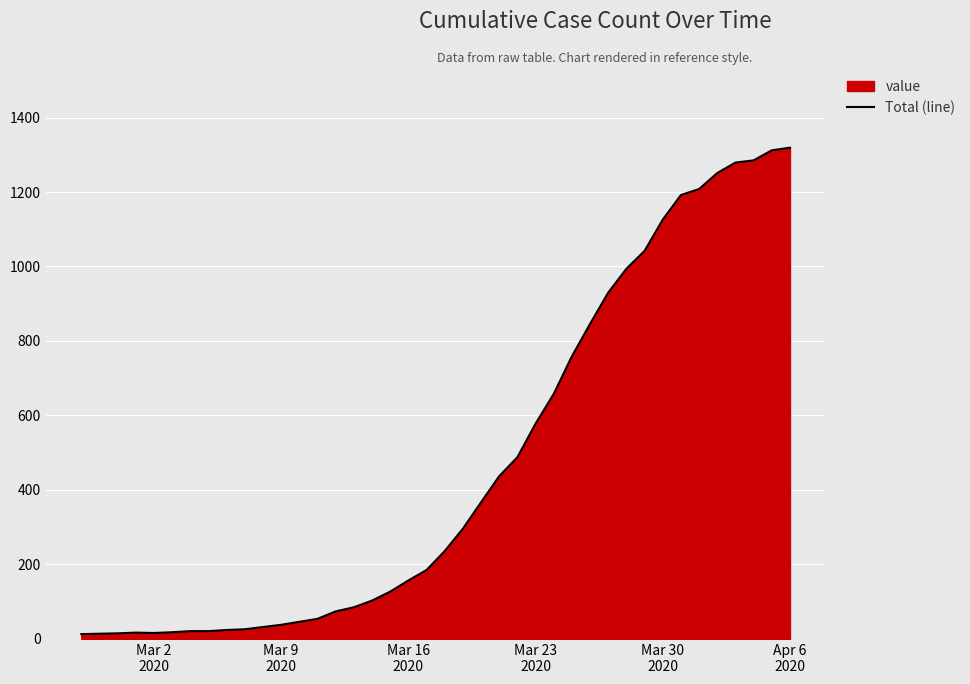

What is the maximum value shown in the chart?

1319